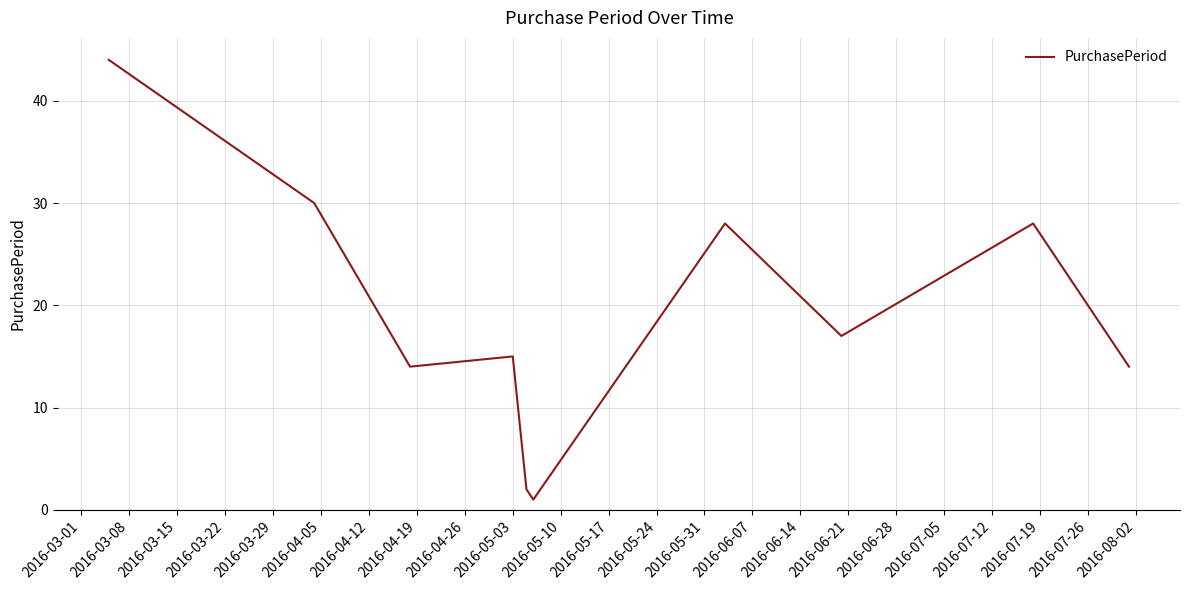

Does the chart display data point markers on the line(s)?

No